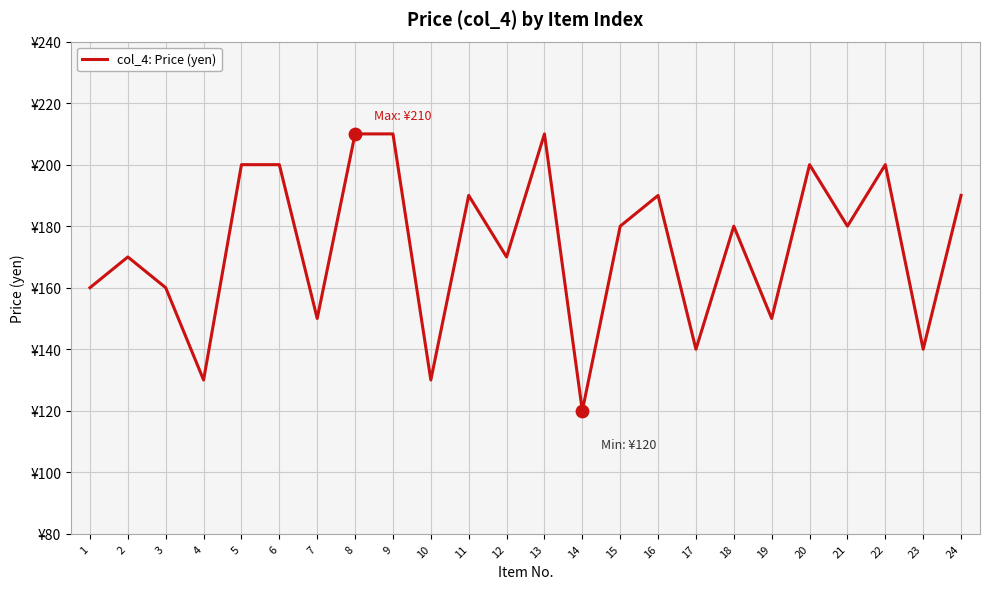

Between 13 and 23, which is larger?

13